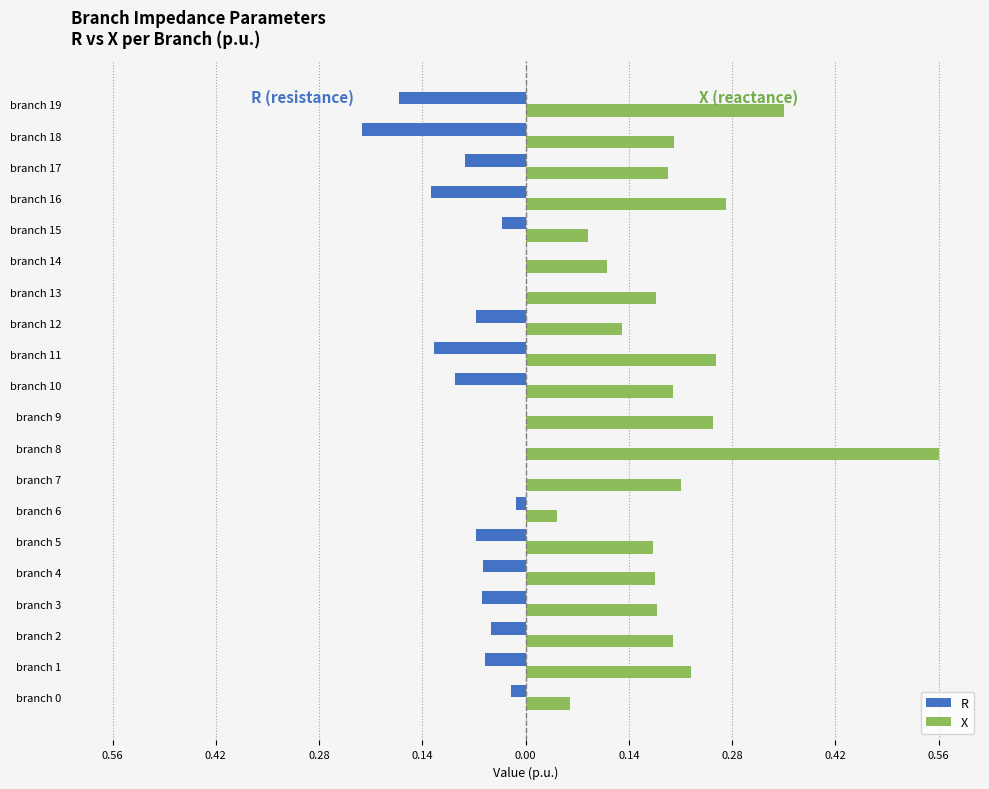

What are all the series names shown in the legend?

R, X